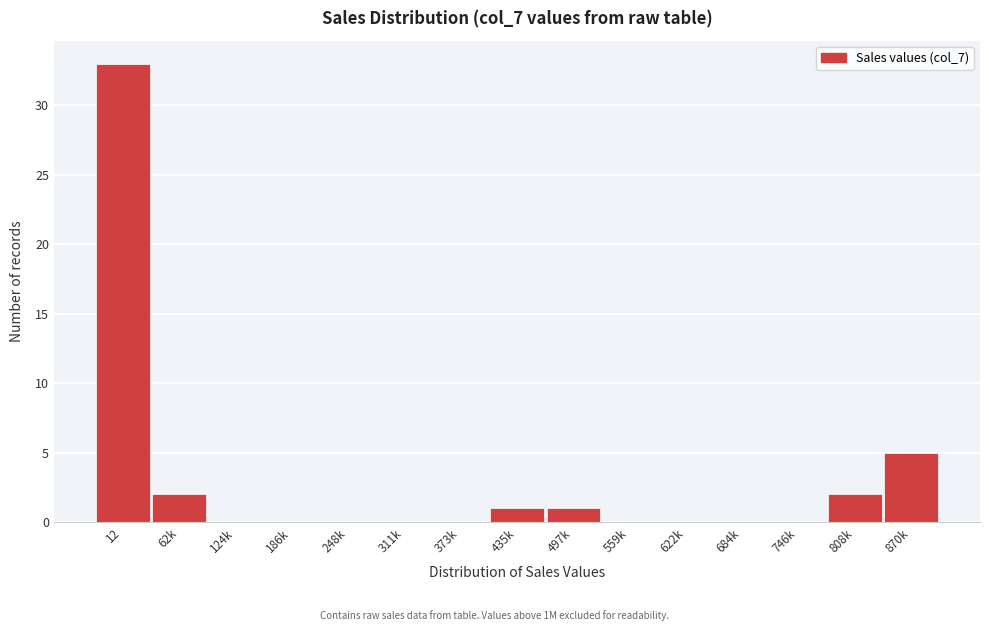

Reading right to left, transcribe all the data shown in this chart.

870k=5	808k=2	746k=0	684k=0	622k=0	559k=0	497k=1	435k=1	373k=0	311k=0	248k=0	186k=0	124k=0	62k=2	12=33